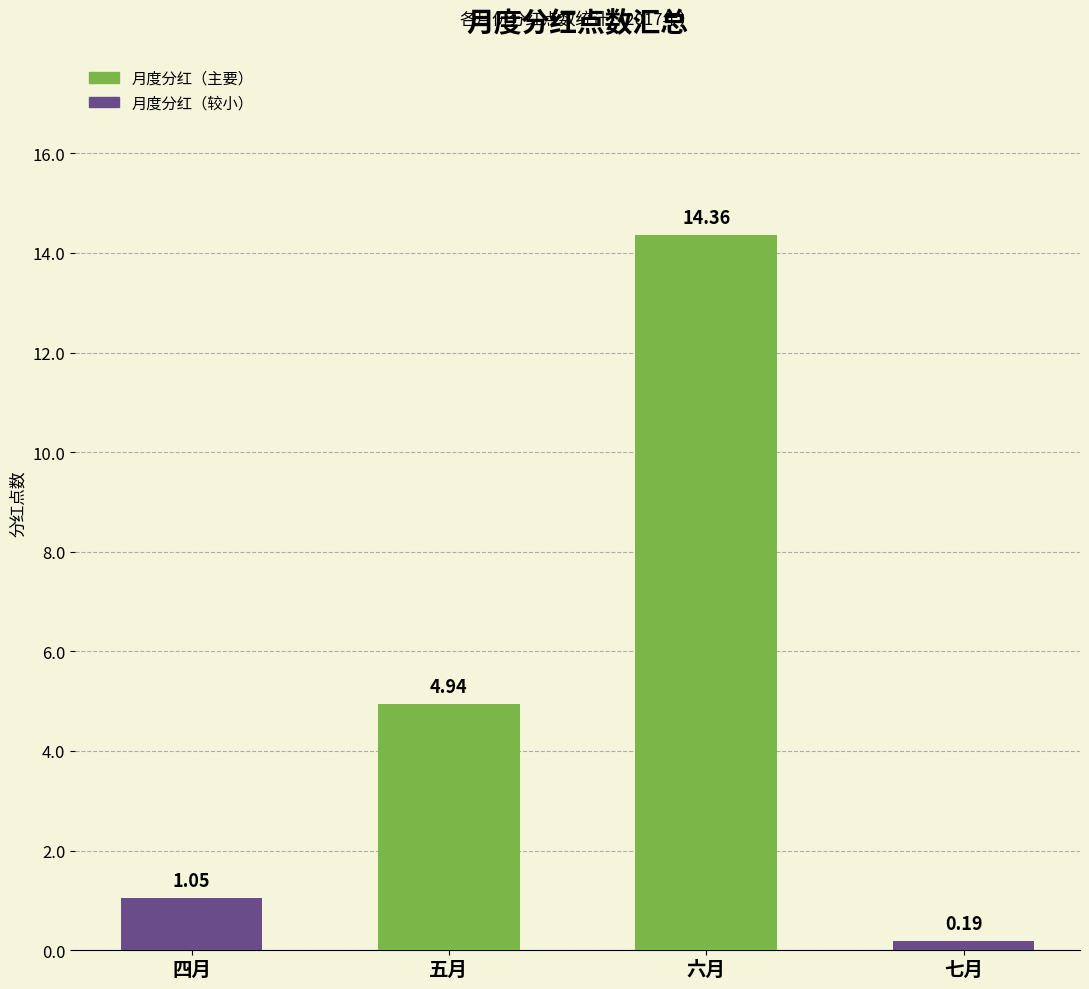

What is the label of the 1st bar from the right?

七月